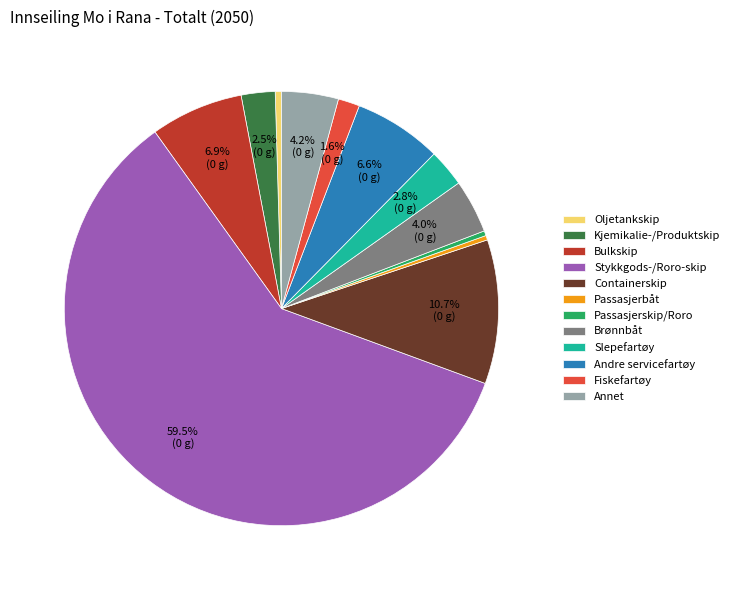

True or false: Passasjerskip/Roro accounts for 0% of the total.

True